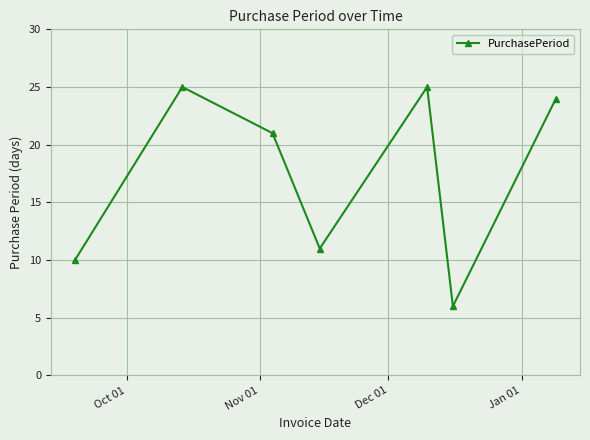

What is the smallest value displayed?

6